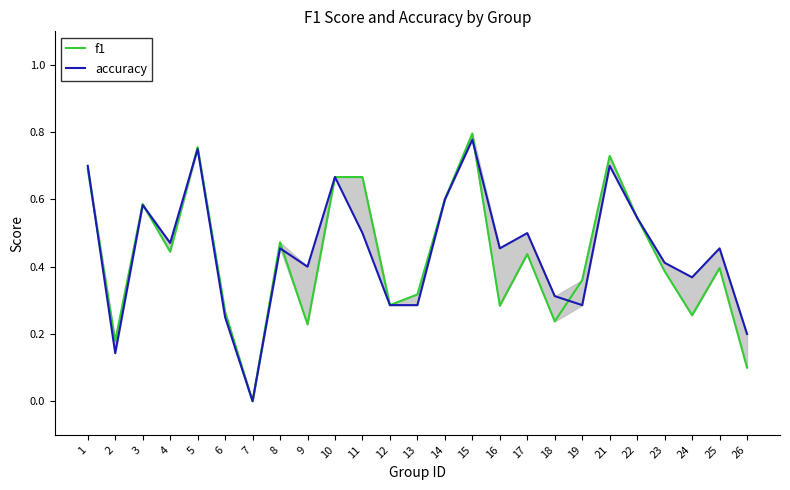

What is the sum of all f1 values?

10.7